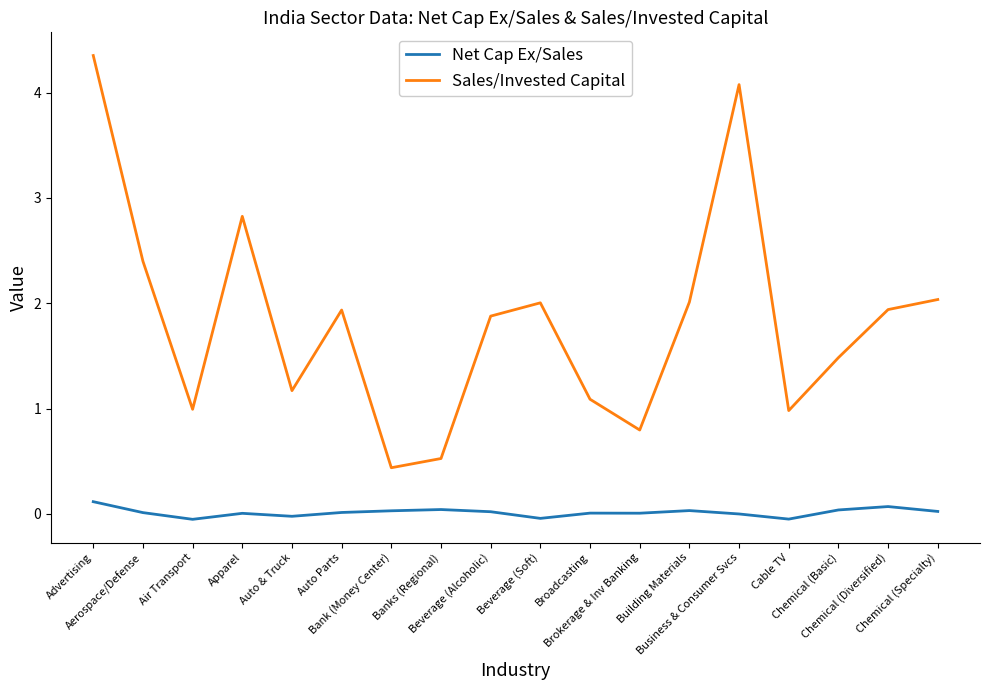

Which series has the largest total across all categories?

Sales/Invested Capital